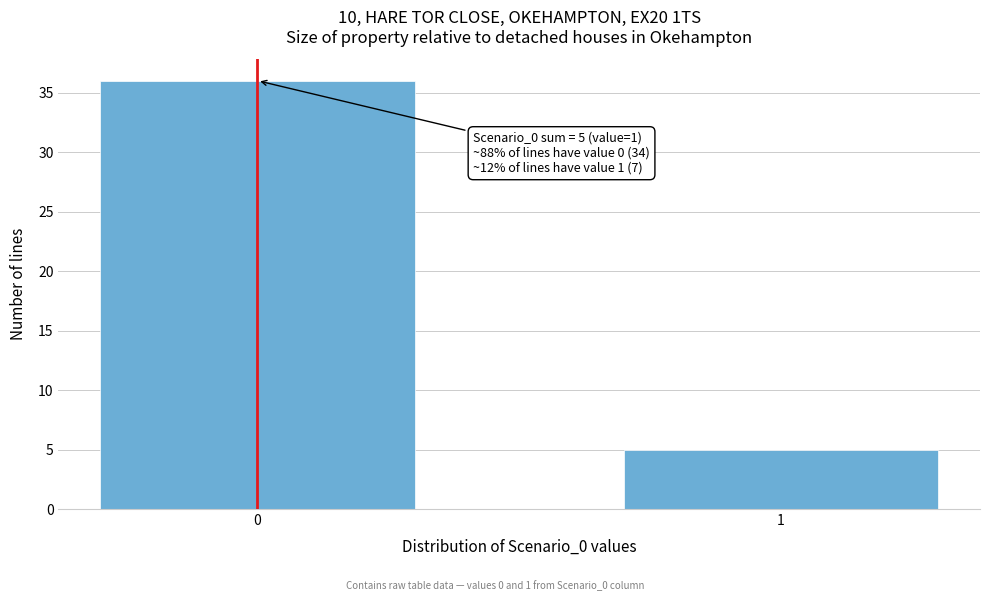

Reading right to left, list all the values displayed in this chart.

1=5	0=36